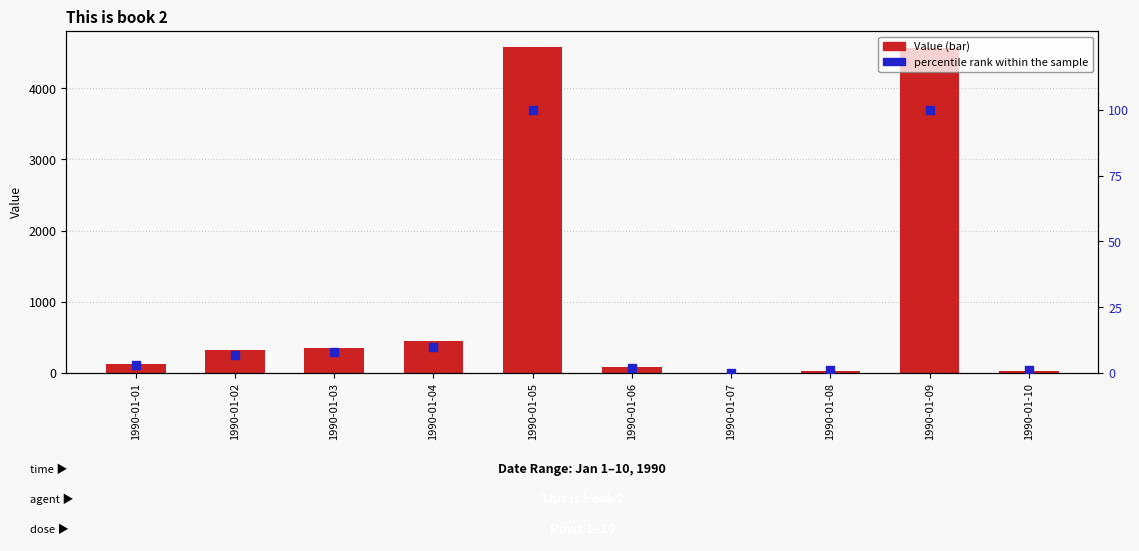

Which series contains the highest Y value?

Value